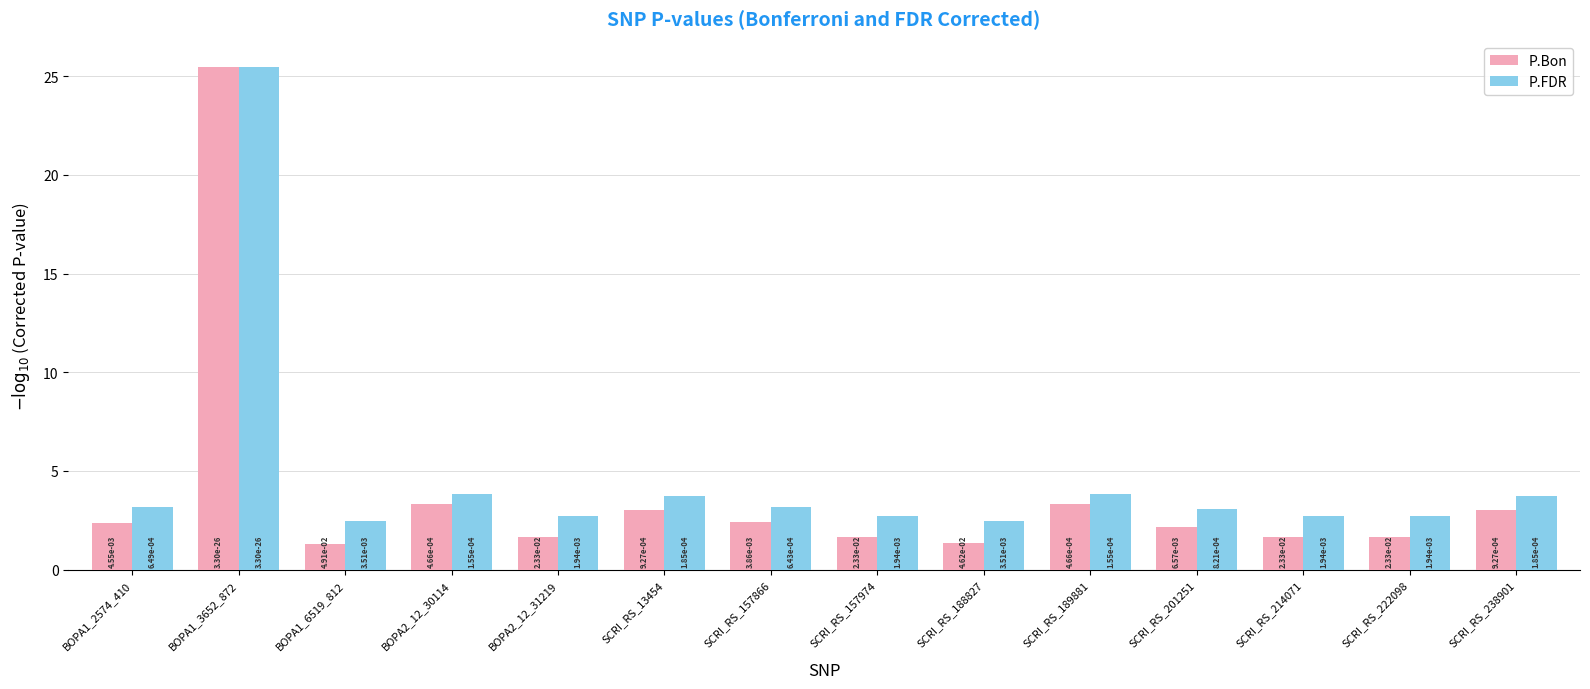

How many groups of bars are there?

14